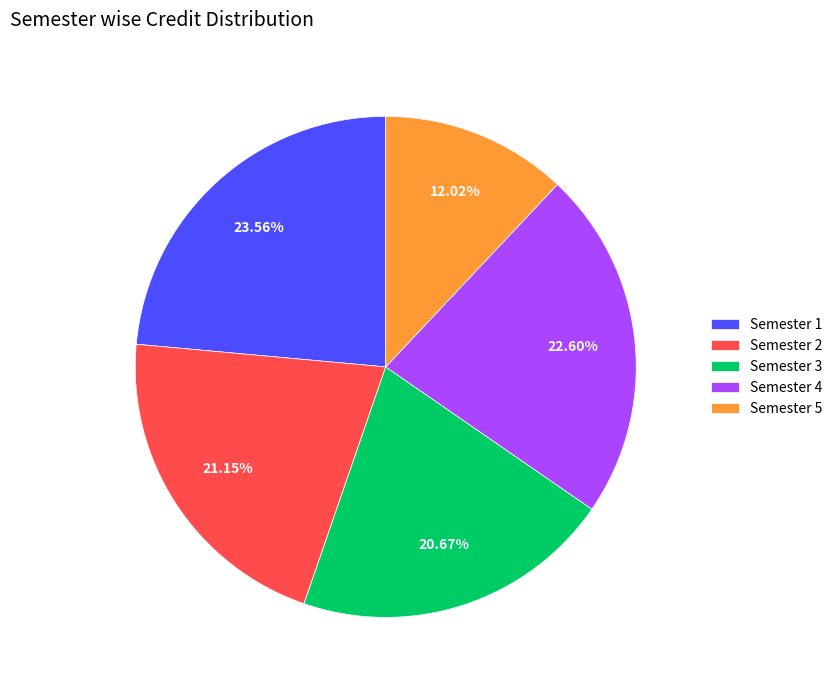

Do Semester 4 and Semester 5 together represent more than half of the pie?

No